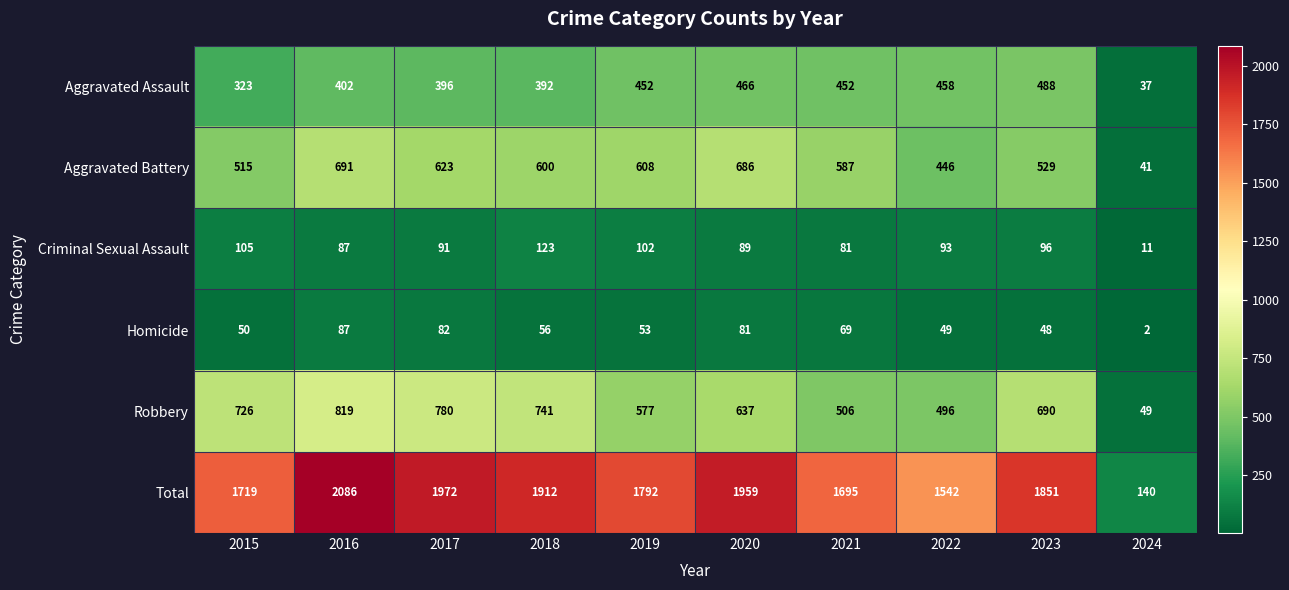

Which label corresponds to the largest value in the chart?

2016